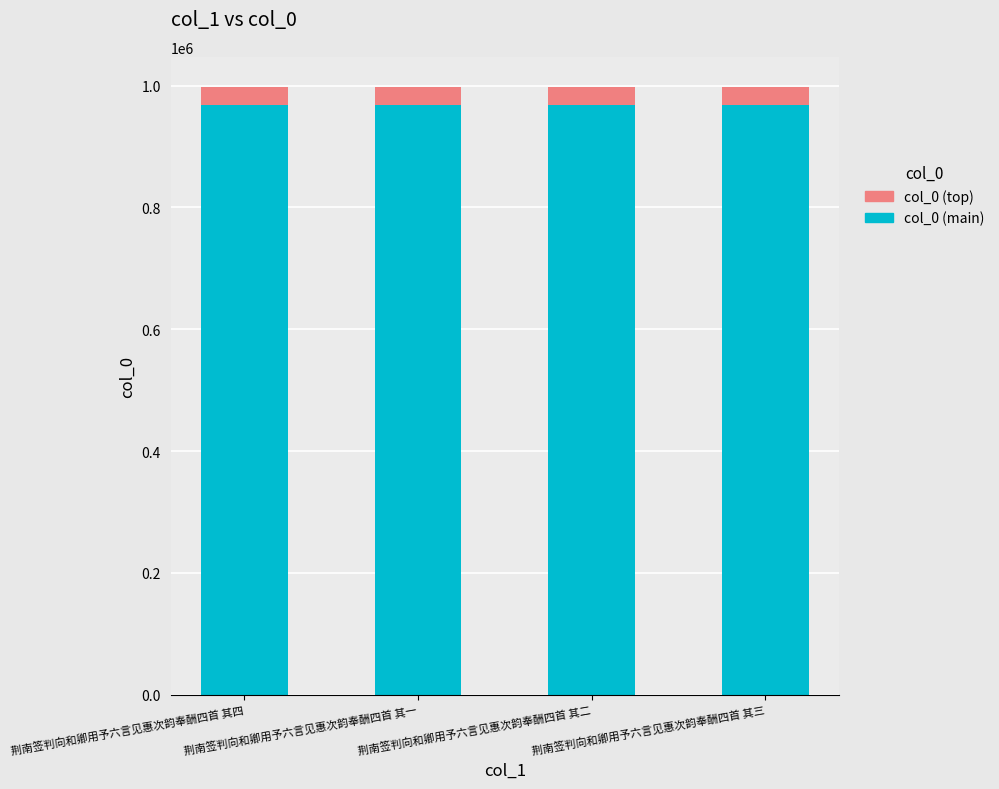

What is the sum of all col_0 (main) values?

3870014.8